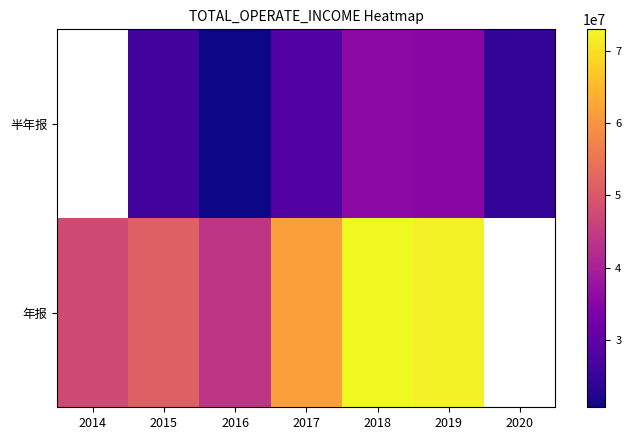

At which category is the sum across all series the highest?

2018